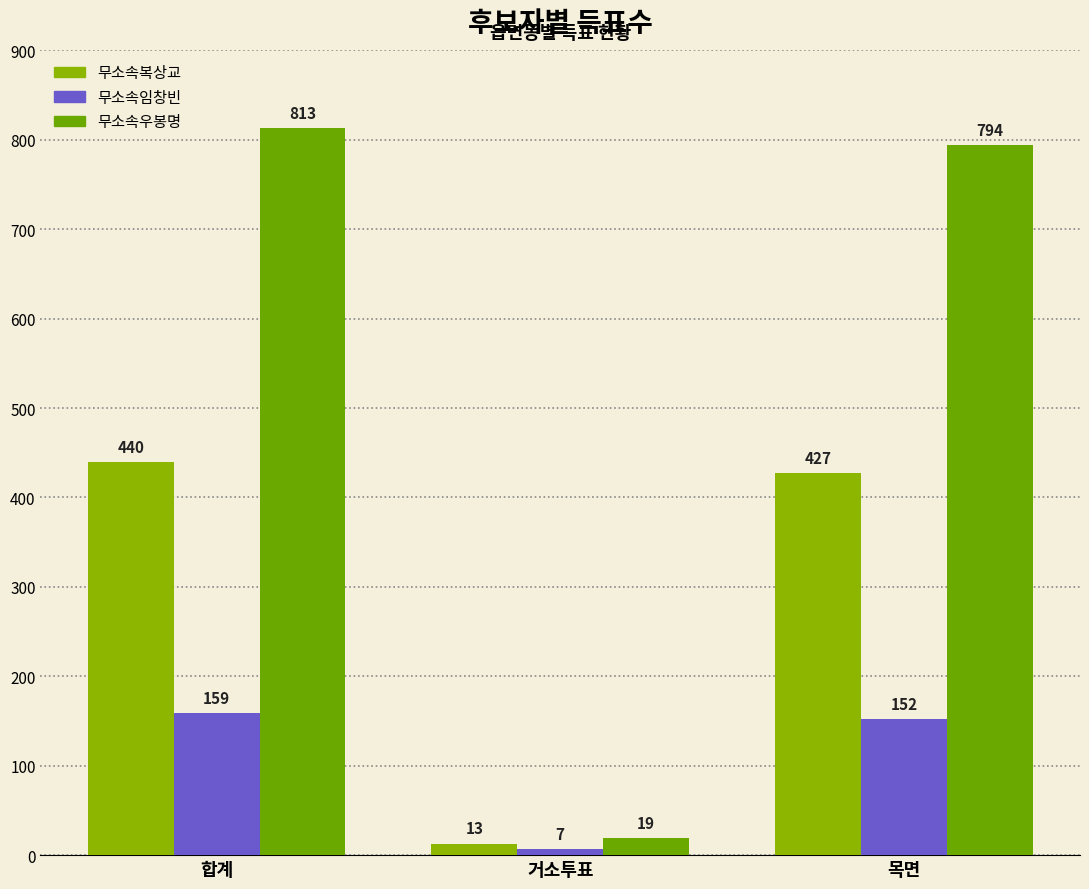

How many groups of bars are there?

3